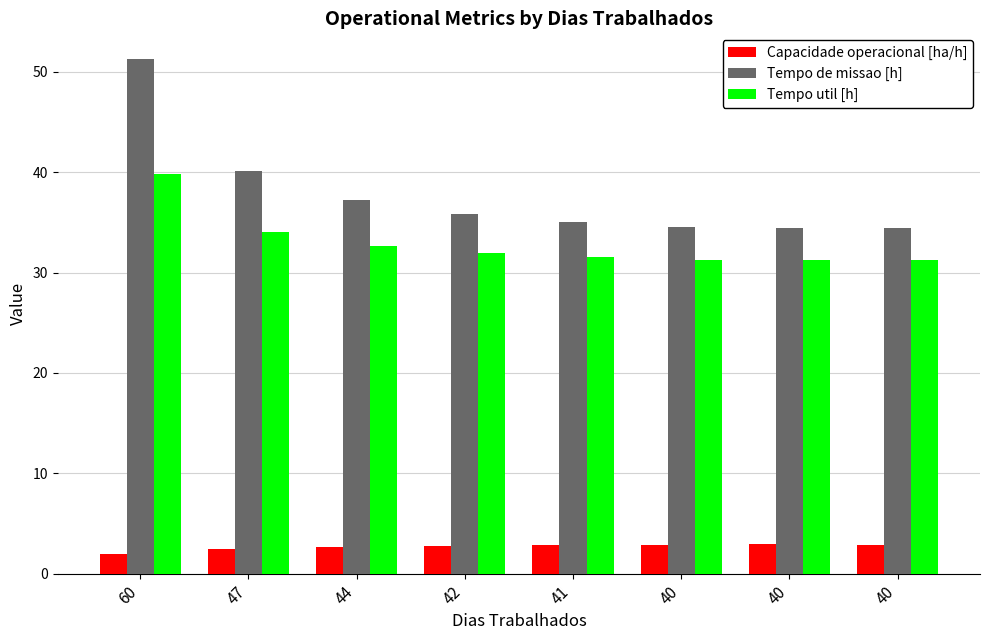

What is the average value of the Capacidade operacional [ha/h] series?

2.7